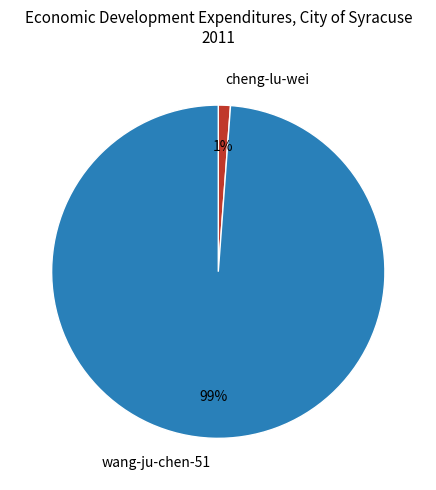

Which has a higher value, wang-ju-chen-51 or cheng-lu-wei?

wang-ju-chen-51